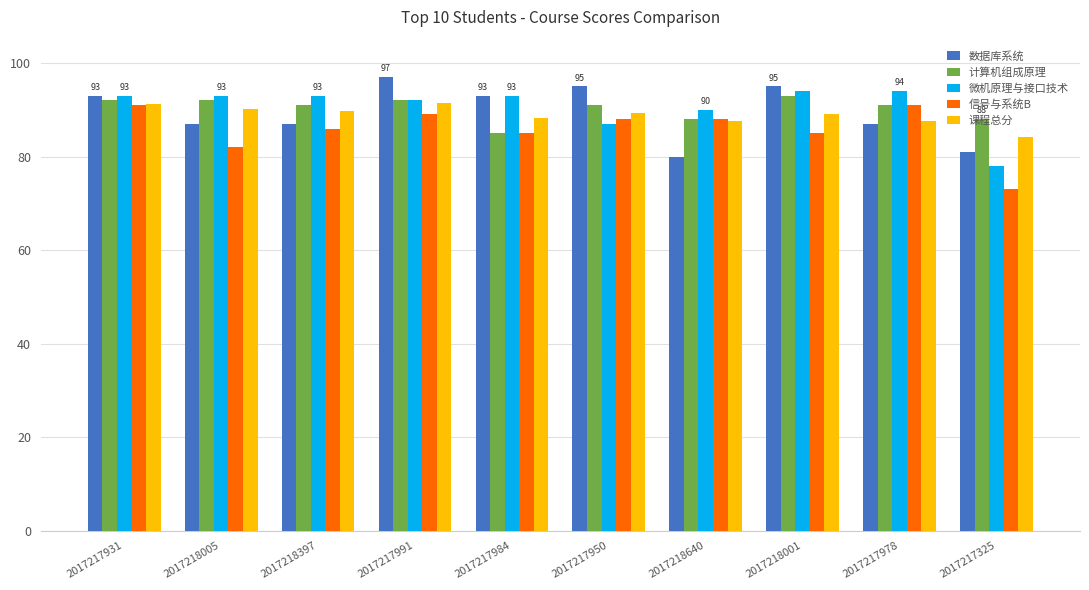

What is the total value across all series at 2017217984?

444.2